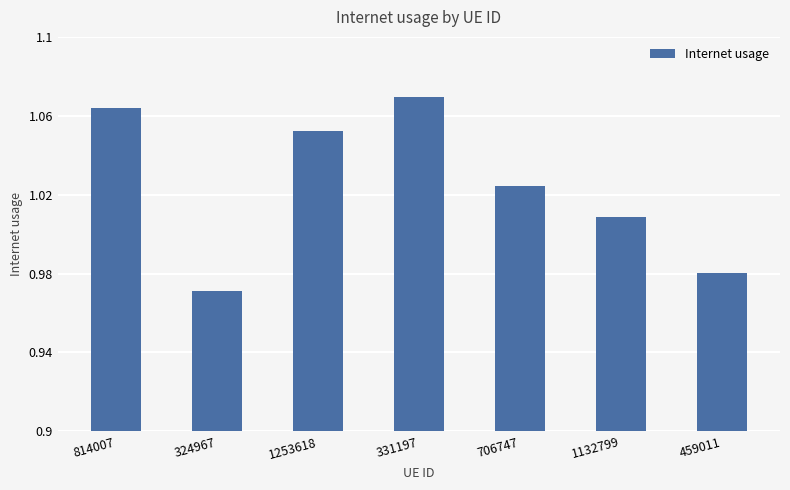

Which has a higher value, 1132799 or 459011?

1132799